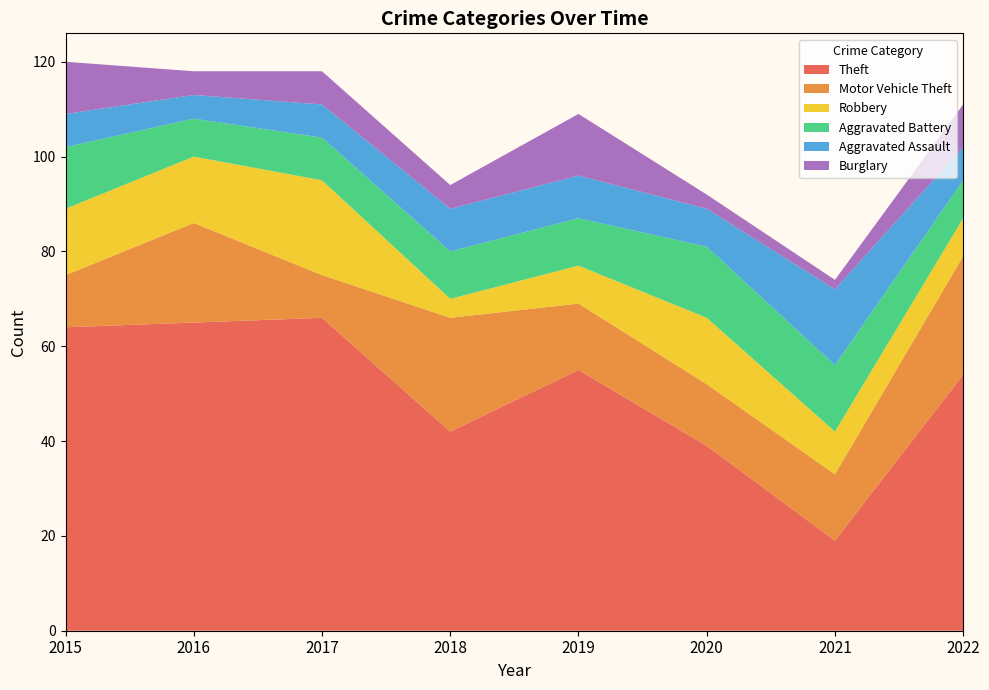

Reading left to right, list all the values displayed in this chart.

Theft: 64	65	66	42	55	39	19	54
Motor Vehicle Theft: 11	21	9	24	14	13	14	25
Robbery: 14	14	20	4	8	14	9	8
Aggravated Battery: 13	8	9	10	10	15	14	8
Aggravated Assault: 7	5	7	9	9	8	16	7
Burglary: 11	5	7	5	13	3	2	9